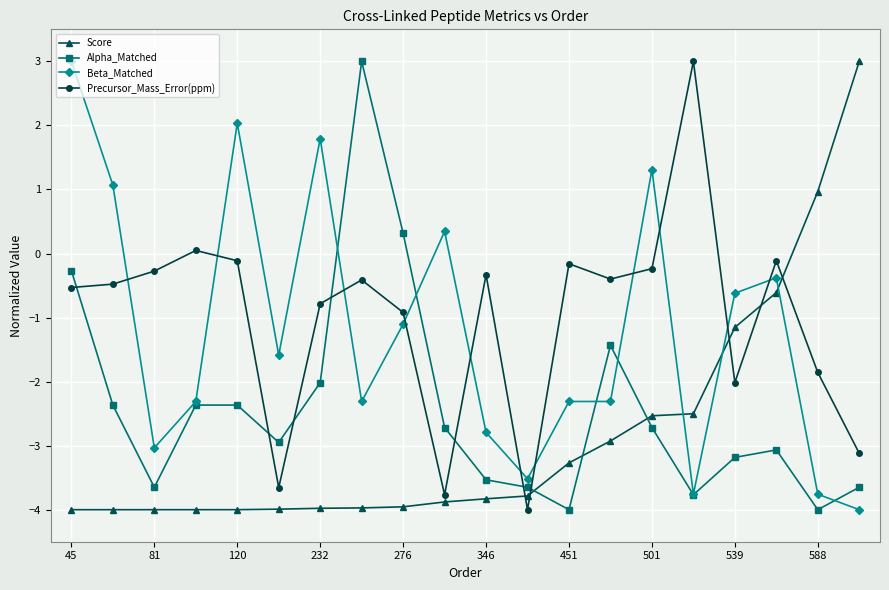

True or false: Beta_Matched has more than 0 interior local peaks.

True